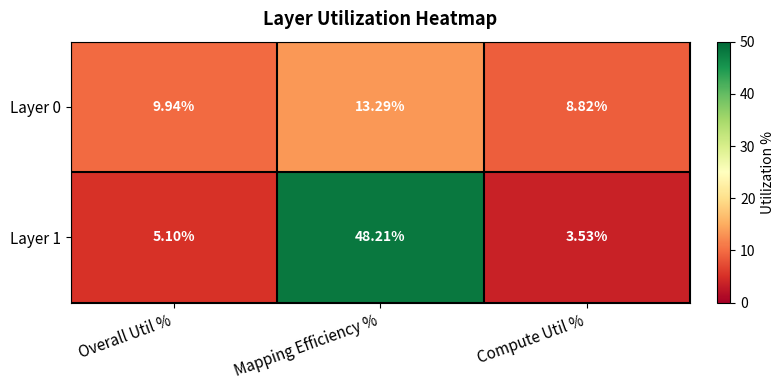

Which category has the highest value in the Layer 0 series?

Mapping Efficiency %